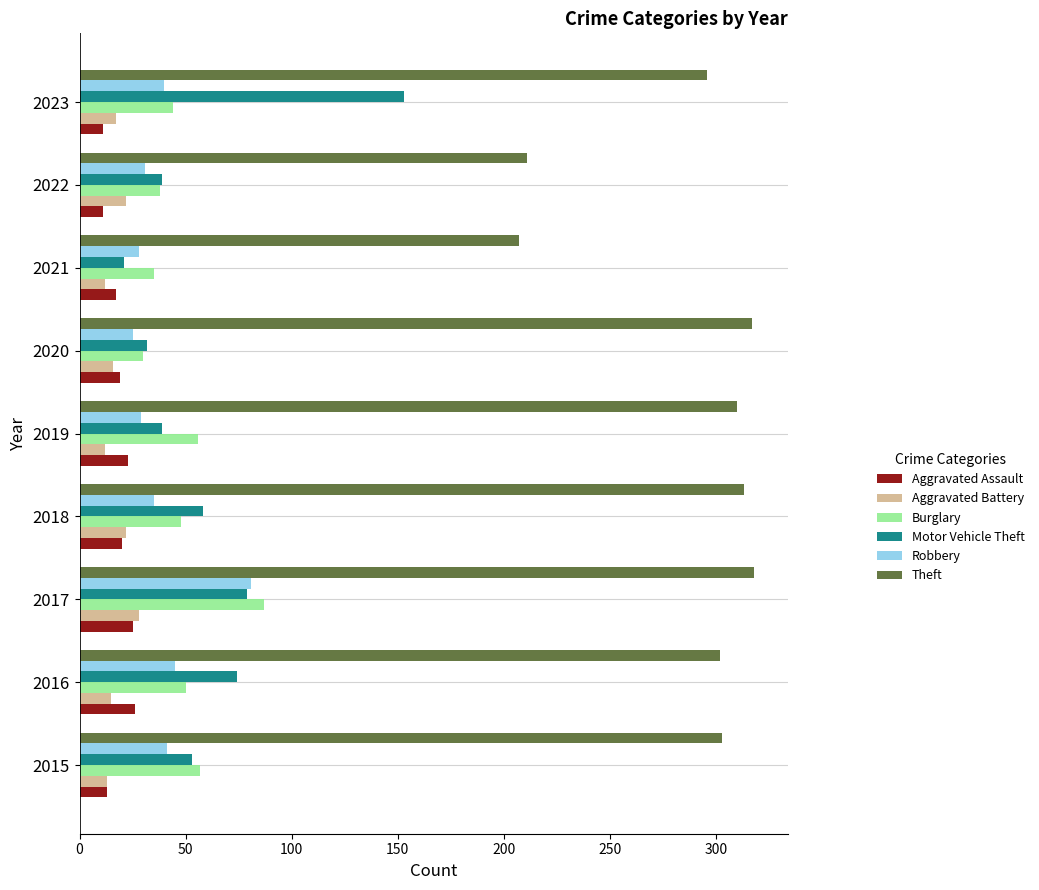

What is the difference between the maximum and second lowest values in the Aggravated Battery series?

16